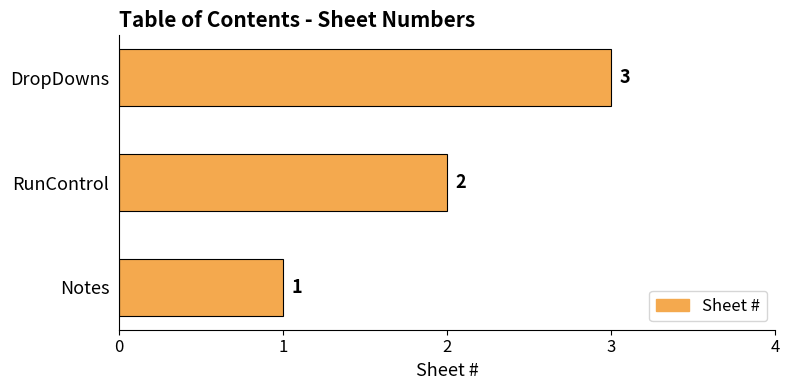

How many data points are less than 2?

1